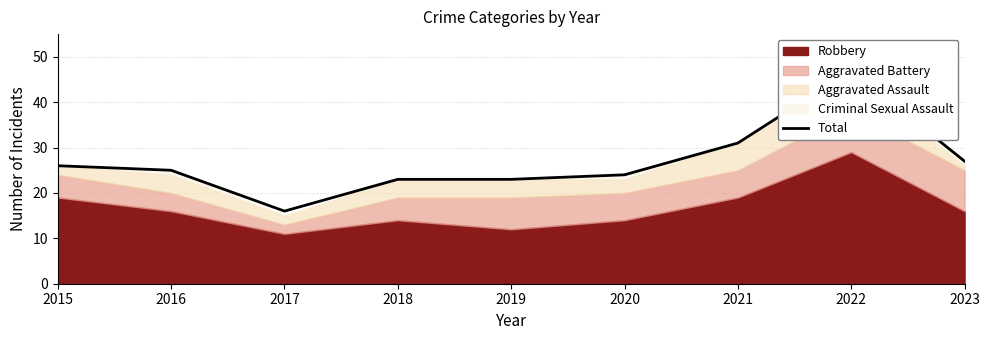

Is it true that the value at 2016 is 6?

False